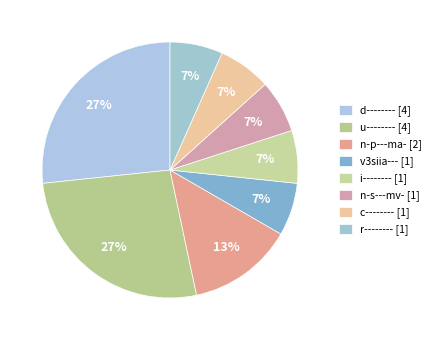

To the nearest percent, what is the average slice percentage?

12%